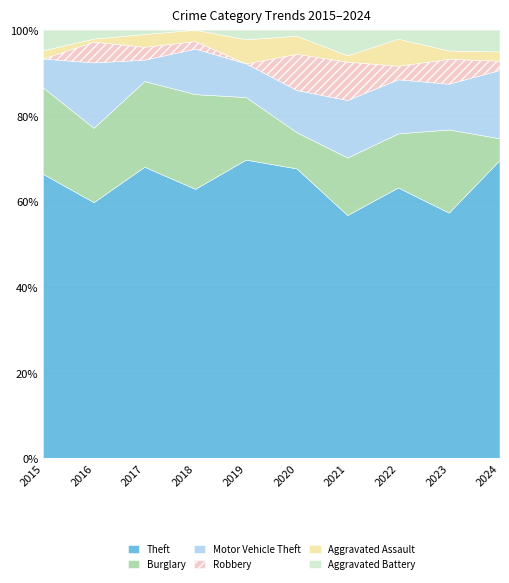

Reading left to right, transcribe all the data shown in this chart.

Theft: 2015=69	2016=86	2017=68	2018=71	2019=62	2020=48	2021=38	2022=60	2023=59	2024=96
Burglary: 2015=21	2016=25	2017=20	2018=25	2019=13	2020=6	2021=9	2022=12	2023=20	2024=7
Motor Vehicle Theft: 2015=7	2016=22	2017=5	2018=12	2019=7	2020=7	2021=9	2022=12	2023=11	2024=22
Robbery: 2015=0	2016=7	2017=3	2018=2	2019=0	2020=6	2021=6	2022=3	2023=6	2024=3
Aggravated Assault: 2015=2	2016=1	2017=3	2018=3	2019=5	2020=3	2021=1	2022=6	2023=2	2024=3
Aggravated Battery: 2015=5	2016=3	2017=1	2018=0	2019=2	2020=1	2021=4	2022=2	2023=5	2024=7